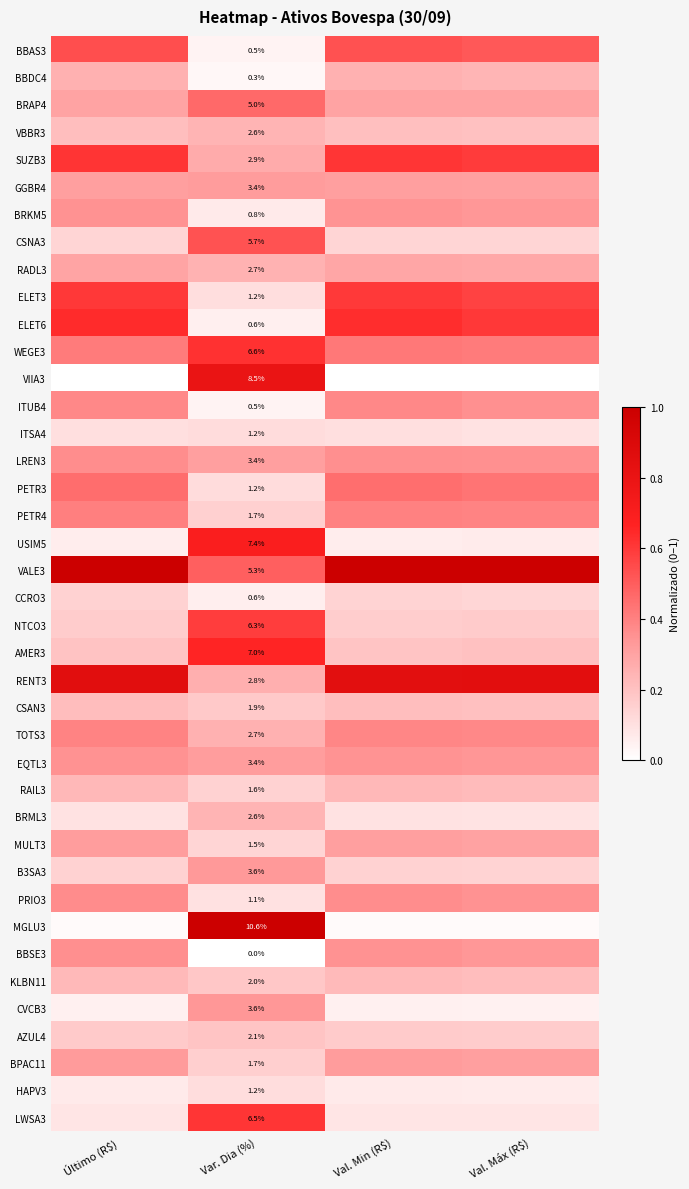

How many series are shown in this chart?

40